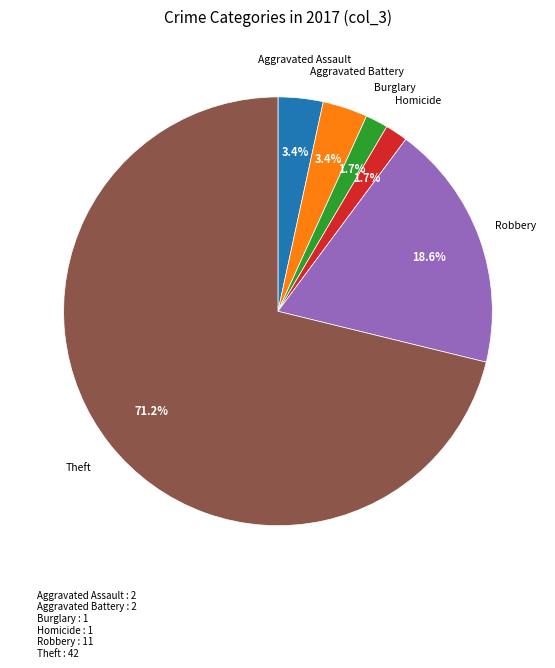

Is there any slice that represents more than half of the pie?

Yes